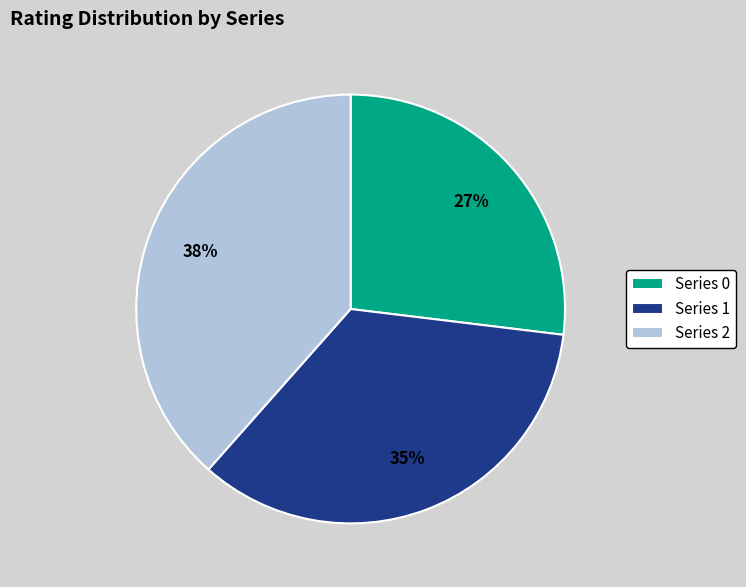

What is the smallest slice in the pie chart?

Series 0